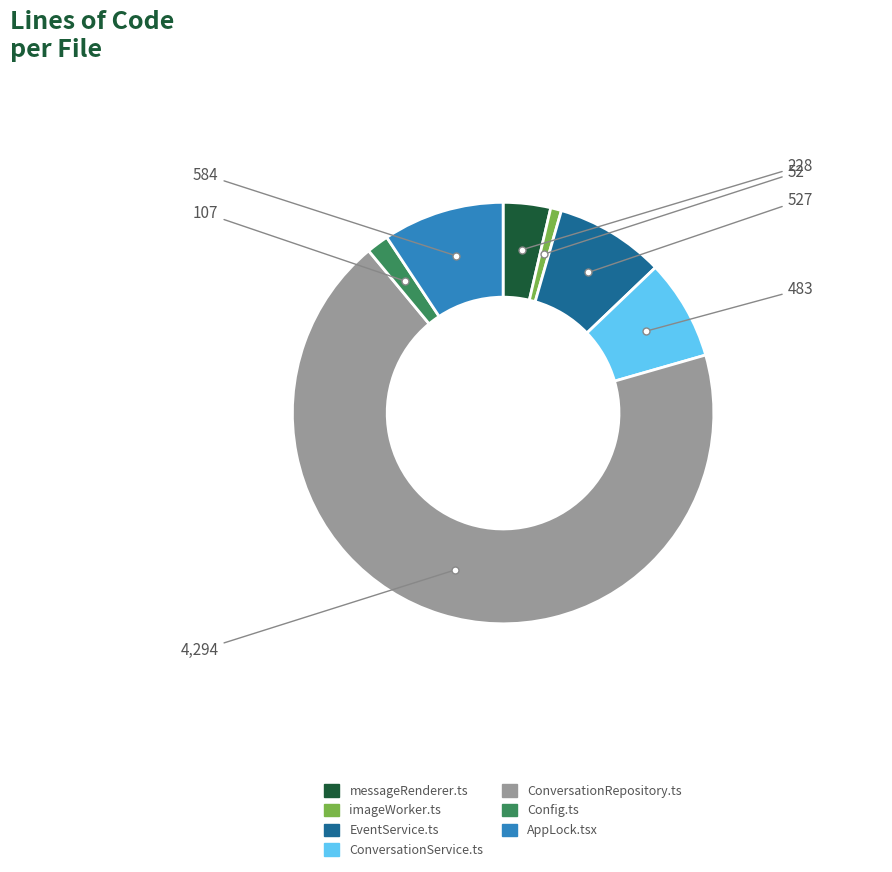

Rank the categories by value from highest to lowest.

ConversationRepository.ts, AppLock.tsx, EventService.ts, ConversationService.ts, messageRenderer.ts, Config.ts, imageWorker.ts